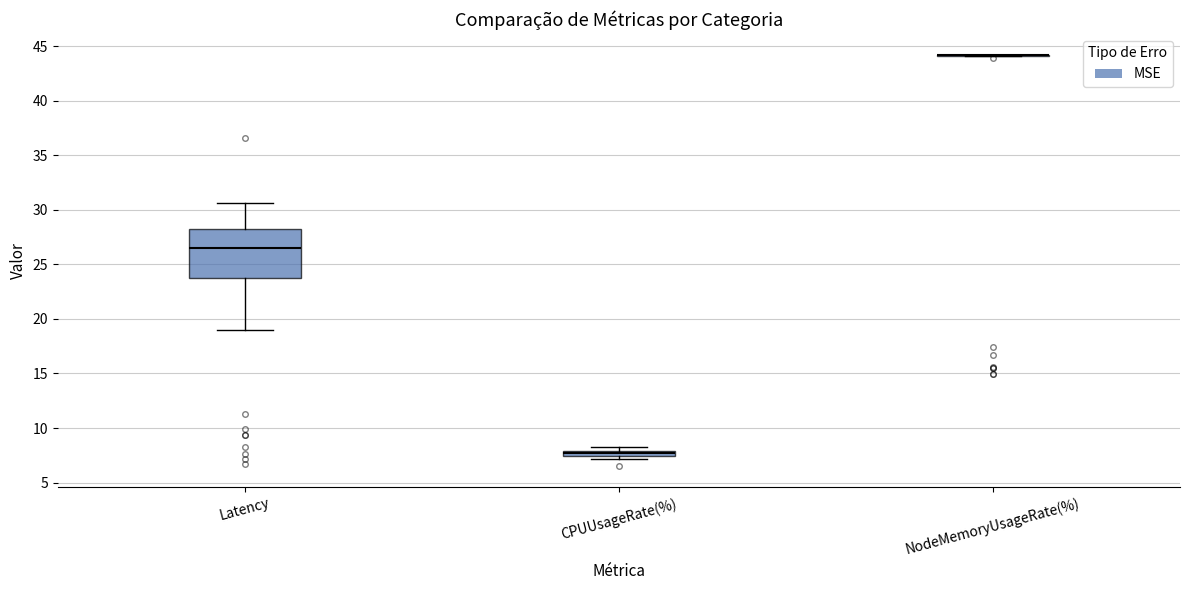

Which box is the tallest, from its lower edge to its upper edge?

Latency